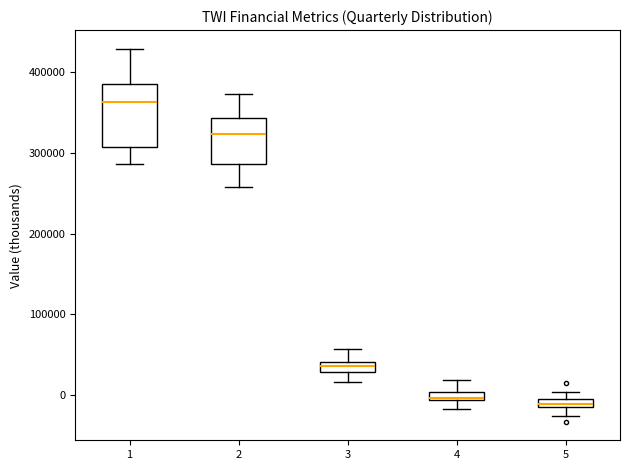

Where does the lower whisker of the box at x = 4 end on the y-axis? The values are not printed on the chart, so give them approximately, as read against the axis.

-20000